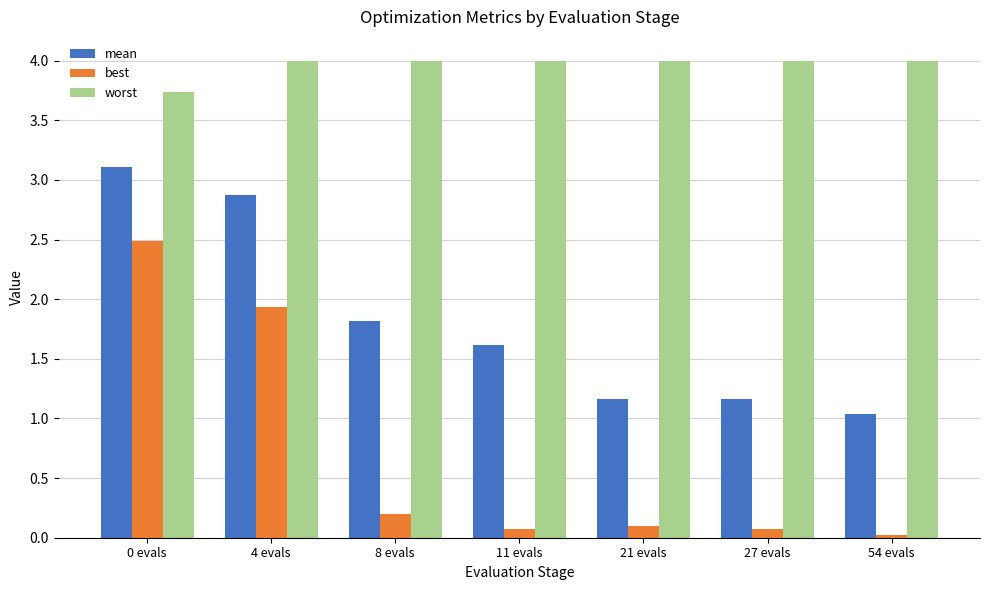

What is the difference between the maximum and minimum values in the mean series?

2.1